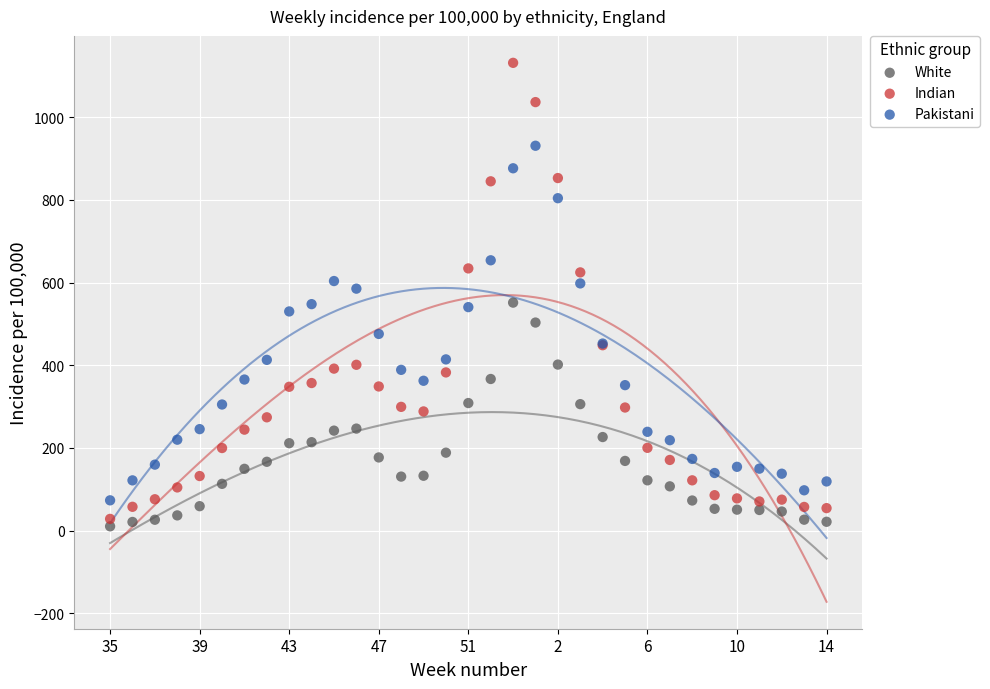

Which series contains the highest Y value?

Indian